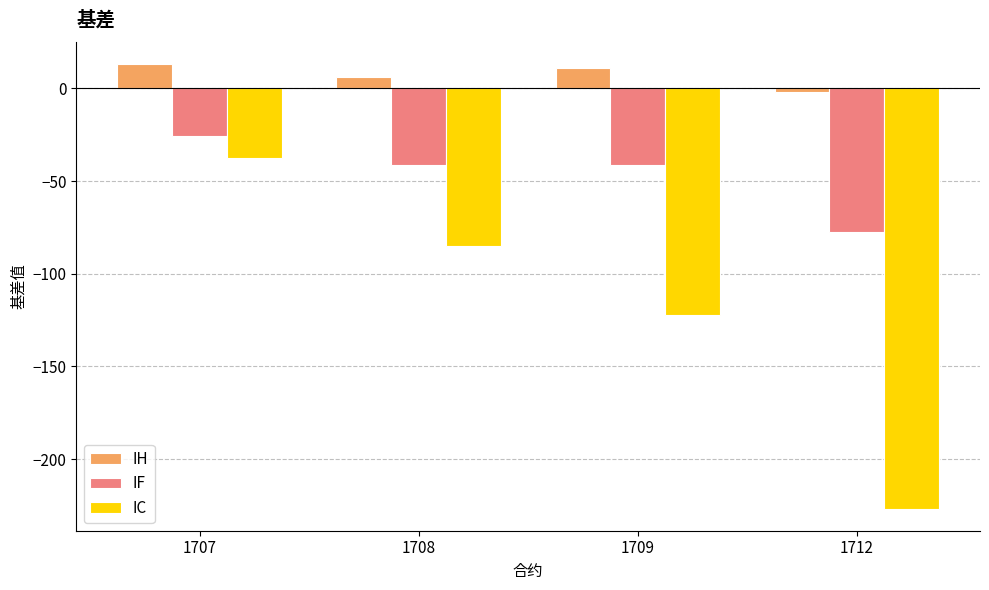

Which series changed the most between 1707 and 1712?

IC